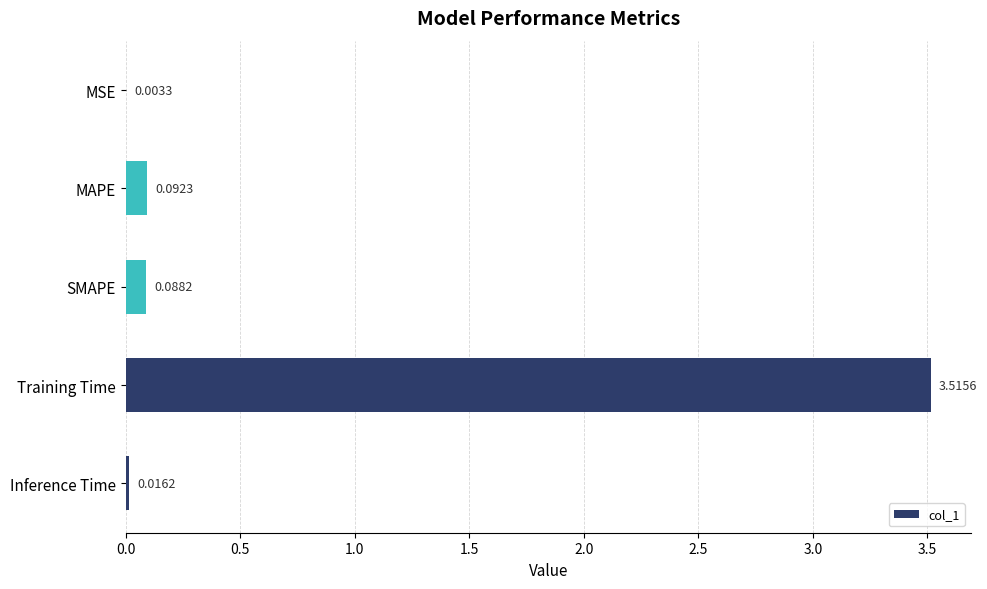

What is the sum of all values?

3.7